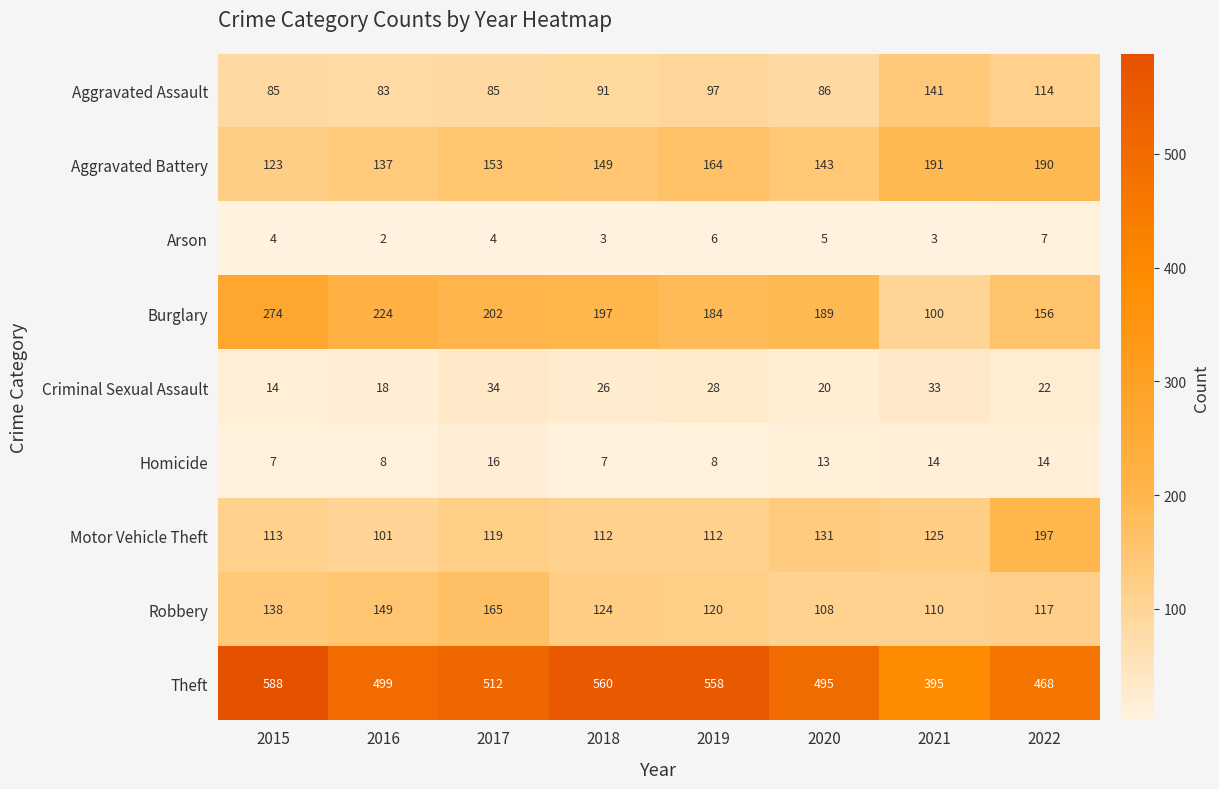

Rank the series by their maximum value, from highest to lowest.

Theft, Burglary, Motor Vehicle Theft, Aggravated Battery, Robbery, Aggravated Assault, Criminal Sexual Assault, Homicide, Arson